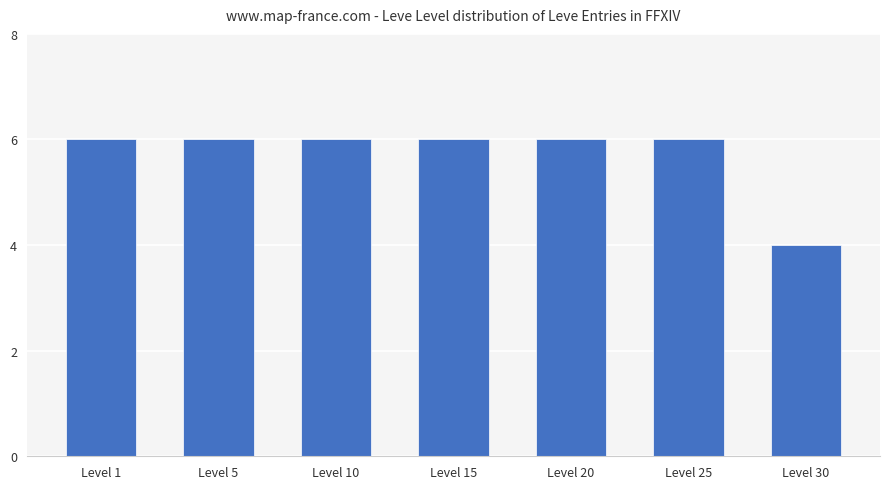

The value at Level 15 is 6. True or false?

True